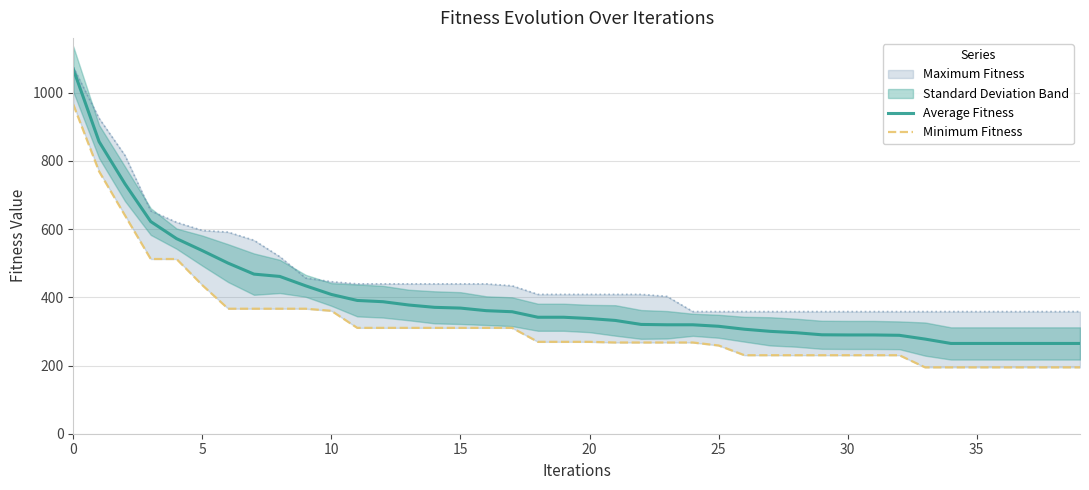

What is the minimum value for Average Fitness?

264.7